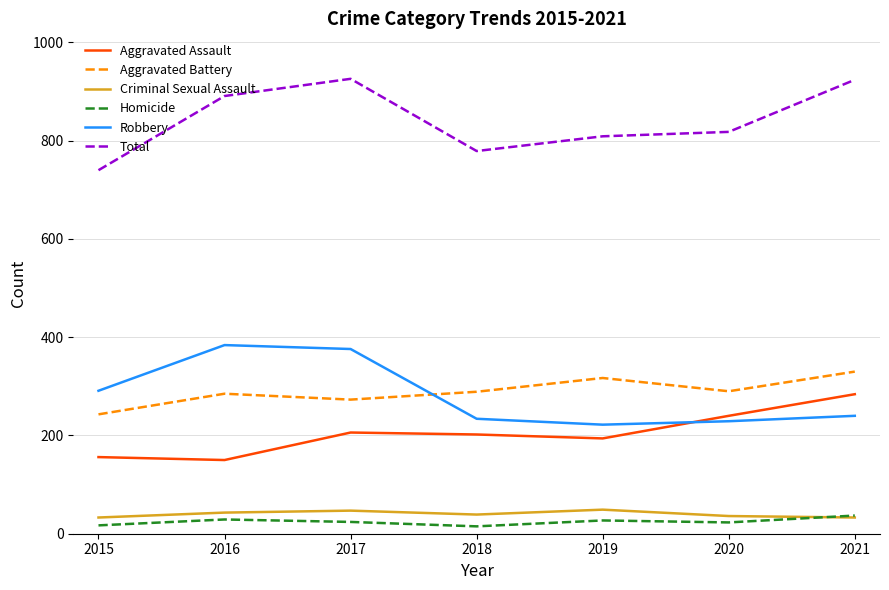

What is the difference between the Homicide values at 2017 and 2019?

3